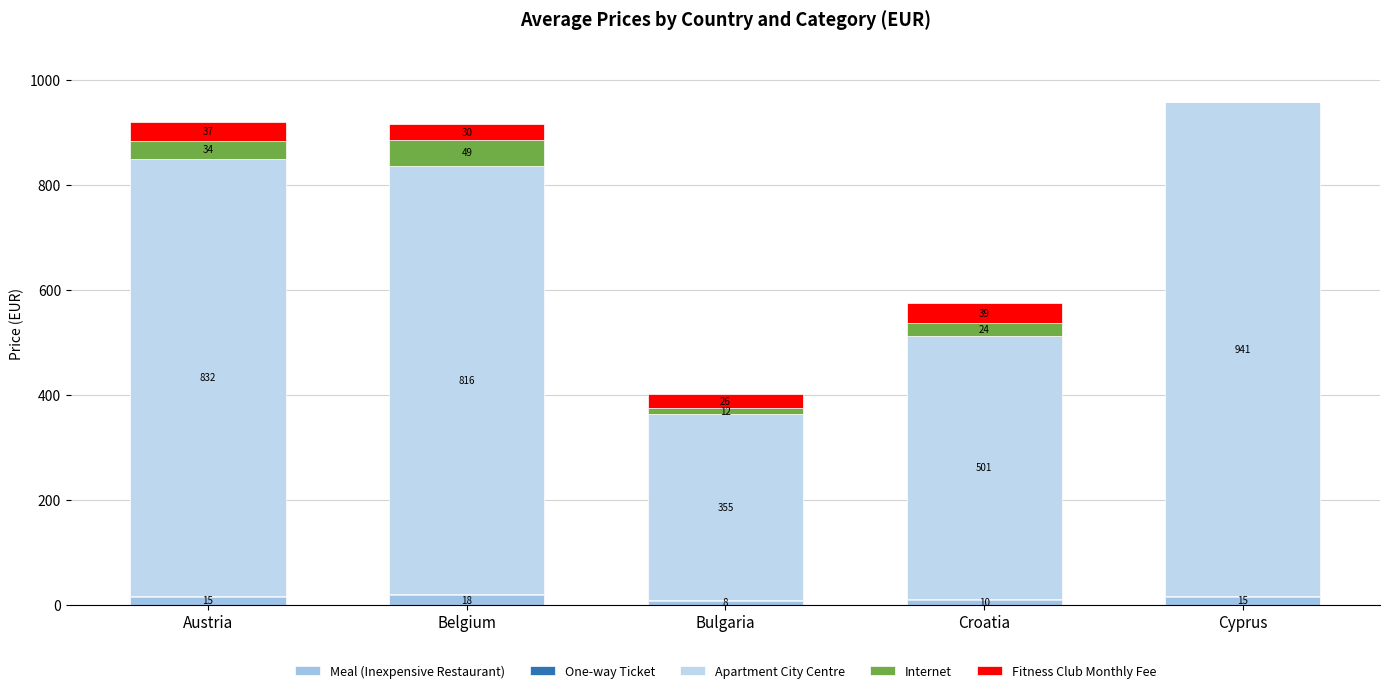

Read the One-way Ticket value at Austria.

2.5